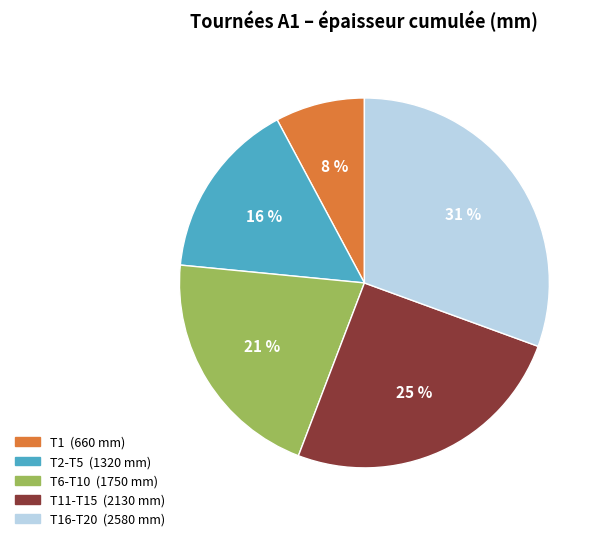

How many segments does this pie chart have?

5